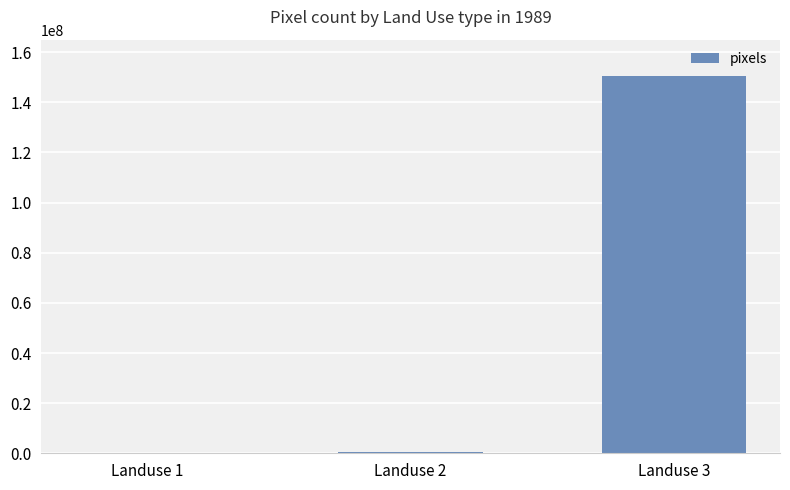

What is the maximum value shown in the chart?

150649891.0